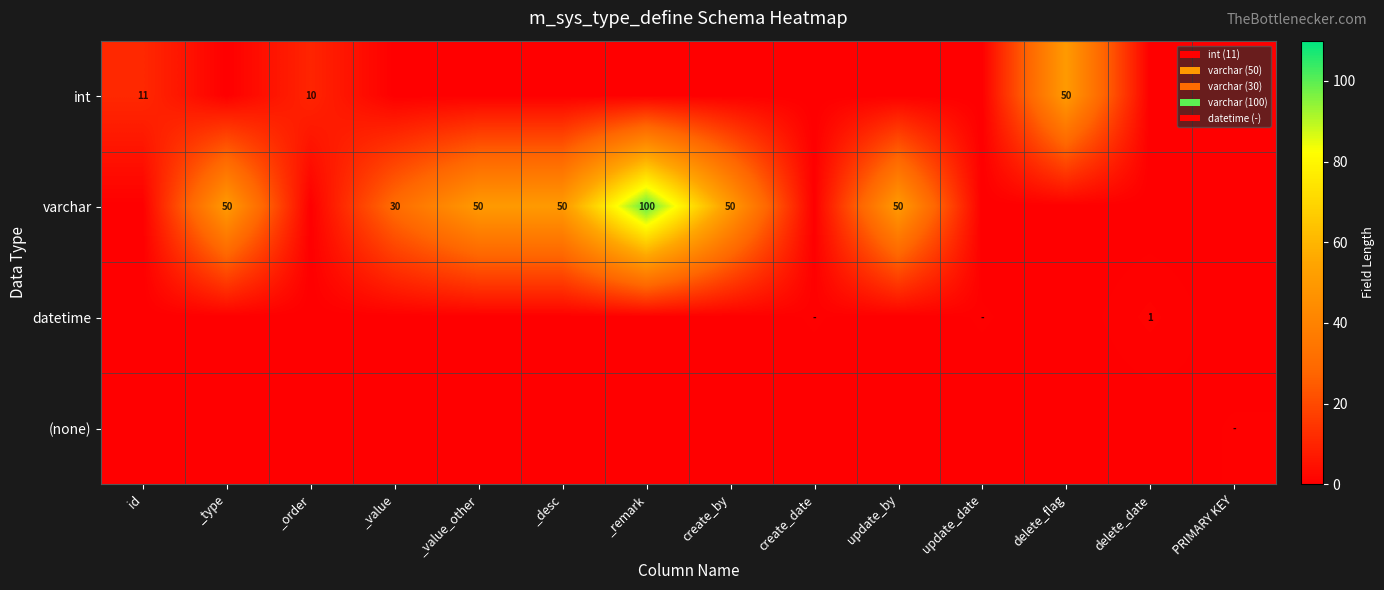

What is the difference between the varchar values at _remark and _type?

50.0